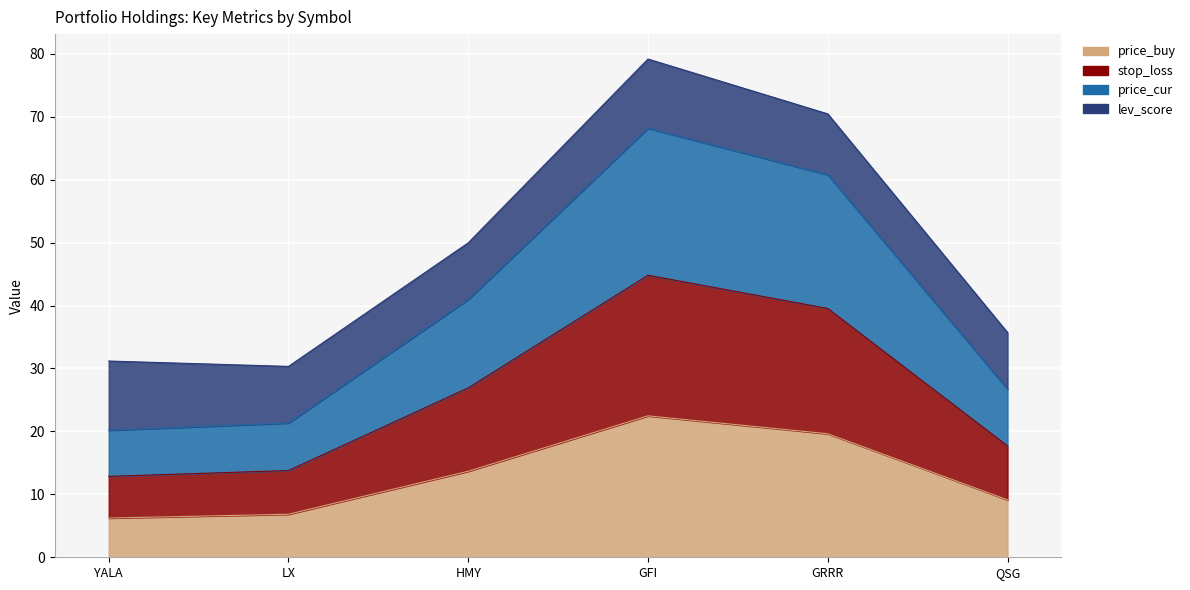

The price_buy series shows 37.1 at GFI. True or false?

False